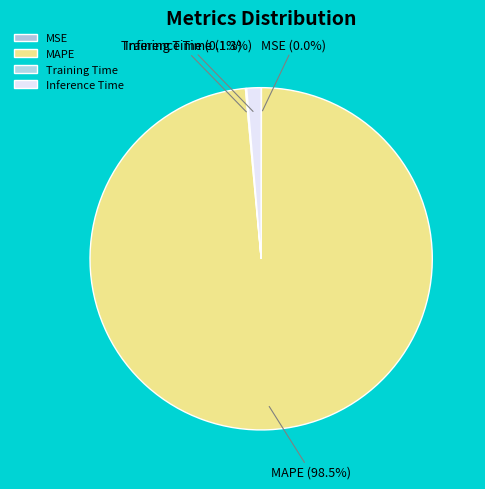

What is the largest slice in the pie chart?

MAPE